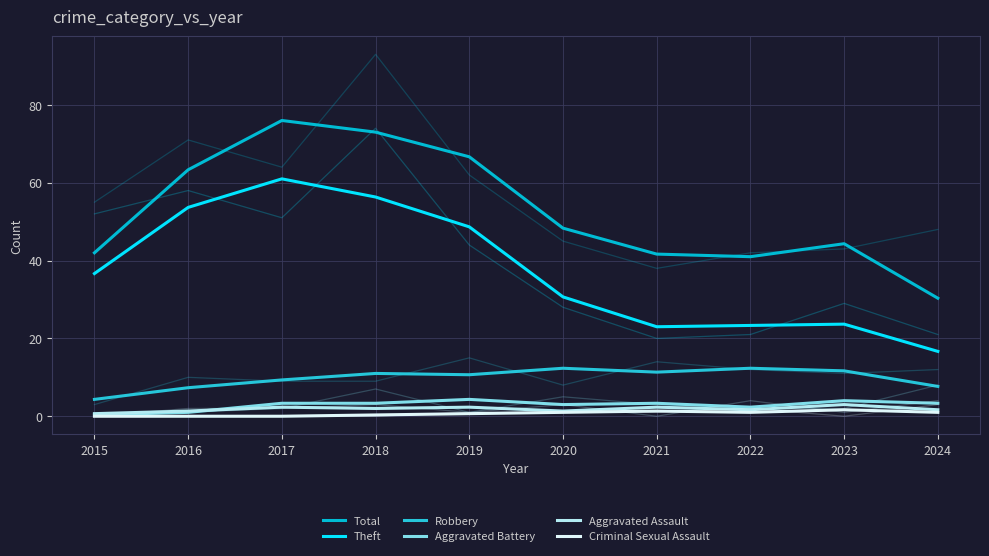

Reading right to left, list all the values displayed in this chart.

Total: 30.3	44.3	41.0	41.7	48.3	66.7	73.0	76.0	63.3	42.0
Theft: 16.7	23.7	23.3	23.0	30.7	48.7	56.3	61.0	53.7	36.7
Robbery: 7.7	11.7	12.3	11.3	12.3	10.7	11.0	9.3	7.3	4.3
Aggravated Battery: 3.3	4.0	2.3	3.3	3.0	4.3	3.3	3.3	1.0	0.3
Aggravated Assault: 1.7	3.0	1.7	2.3	1.3	2.3	2.0	2.3	1.3	0.7
Criminal Sexual Assault: 1.0	1.7	1.0	1.3	1.0	0.7	0.3	0.0	0.0	0.0